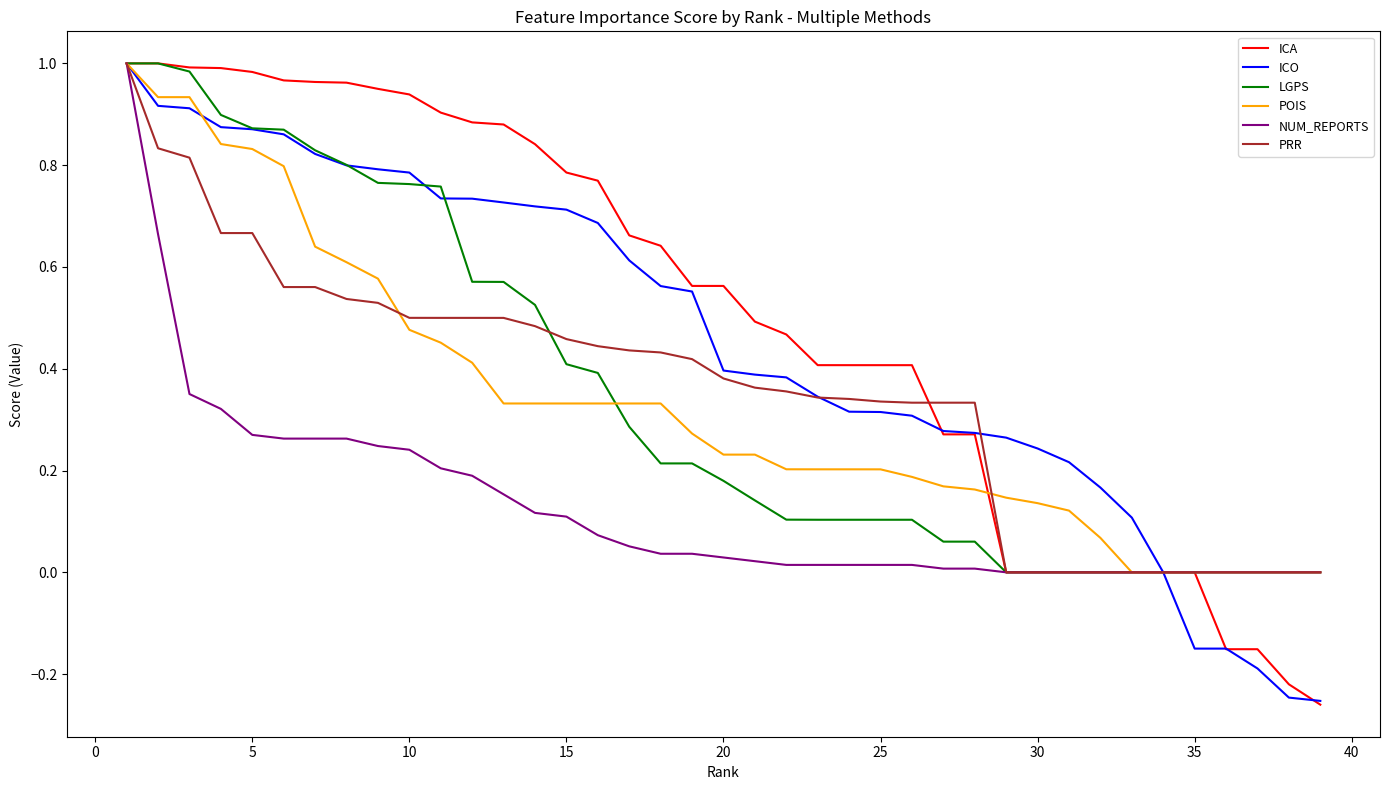

Does the chart have visible grid lines?

No